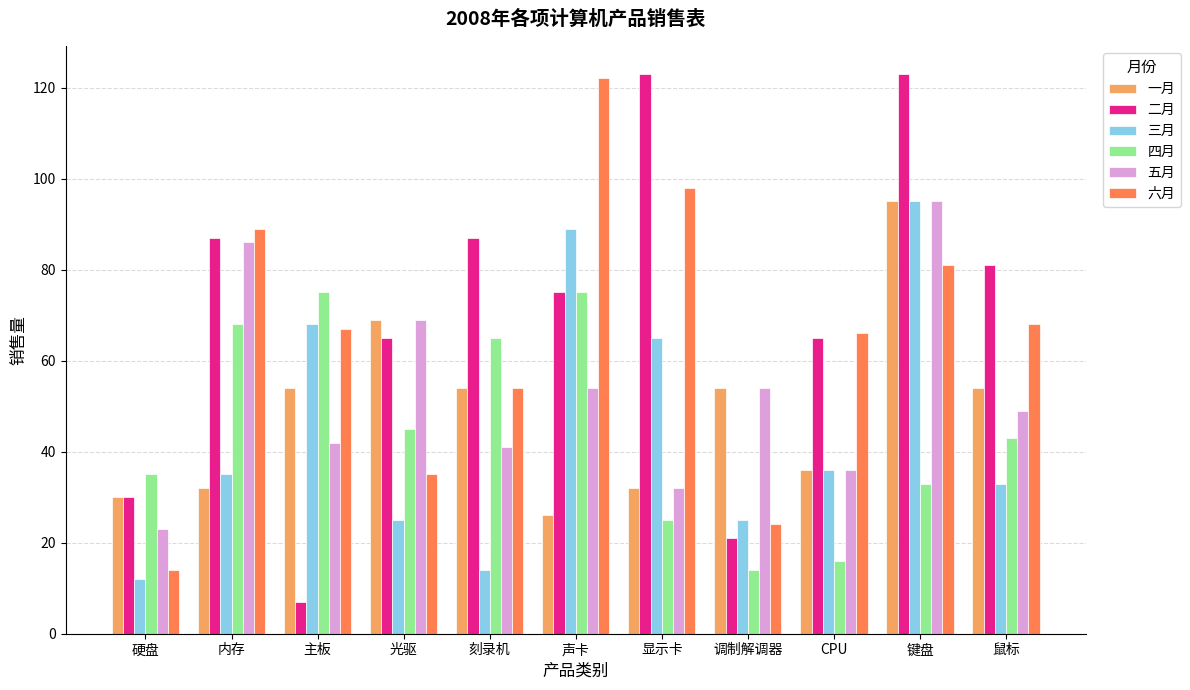

What is the difference between the second highest and minimum values in the 六月 series?

84